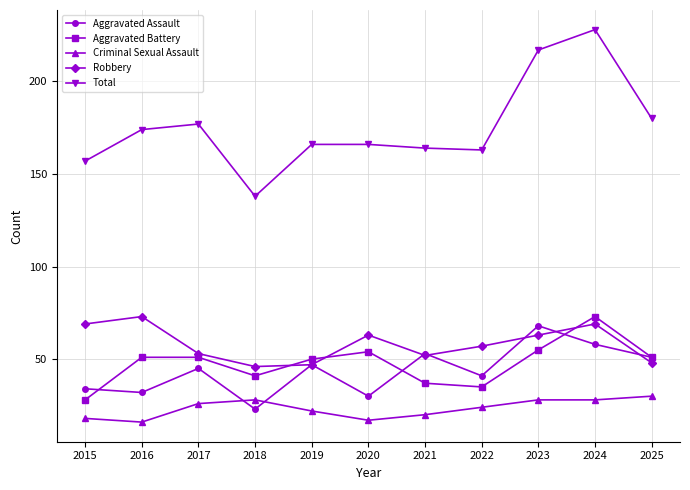

What is the value of the Total point at the 5th from the left?

166